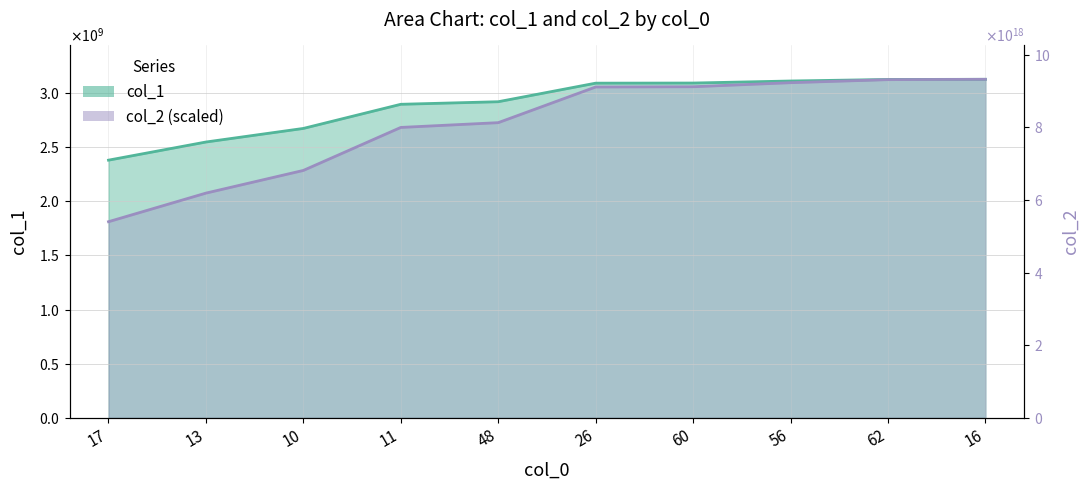

What is the label of the 1st point from the right?

16